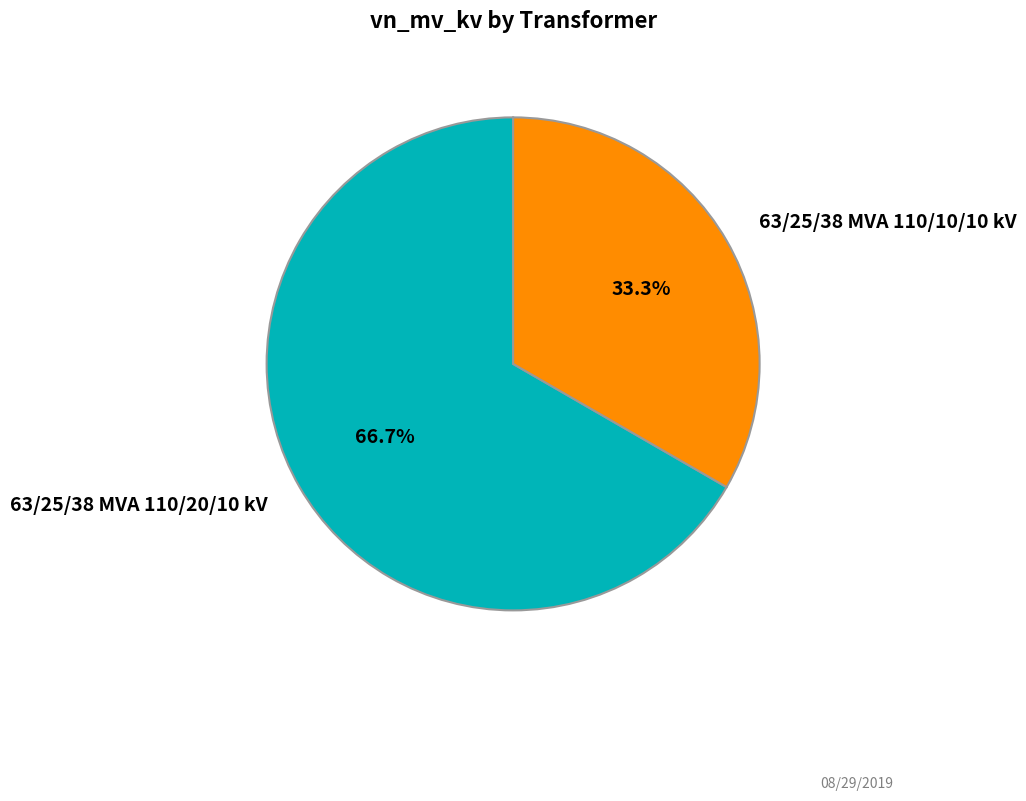

Which slice is the smallest?

63/25/38 MVA 110/10/10 kV